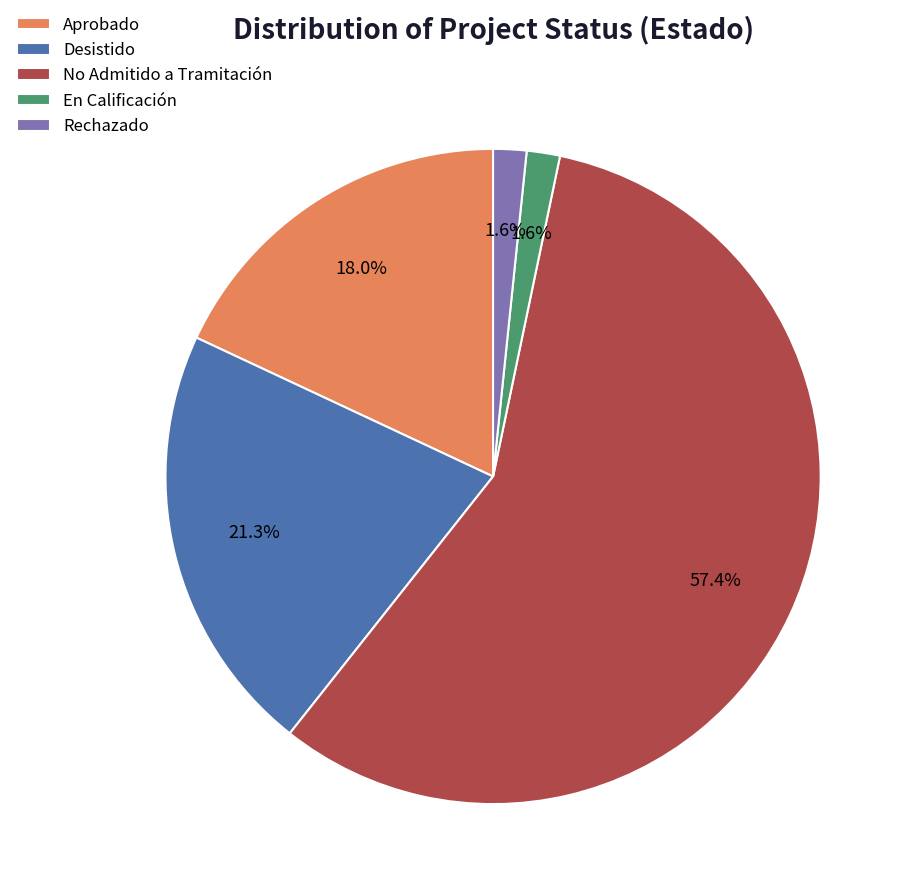

What is the ratio of the value at Aprobado to the value at Desistido?

0.8